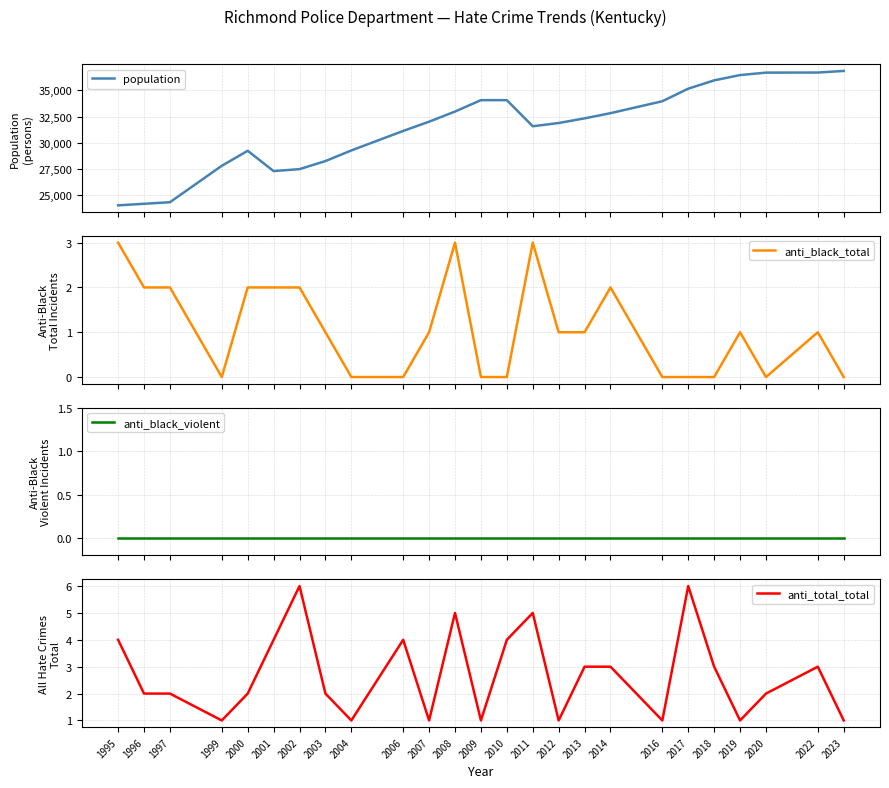

True or false: population and anti_black_total intersect in this chart.

False